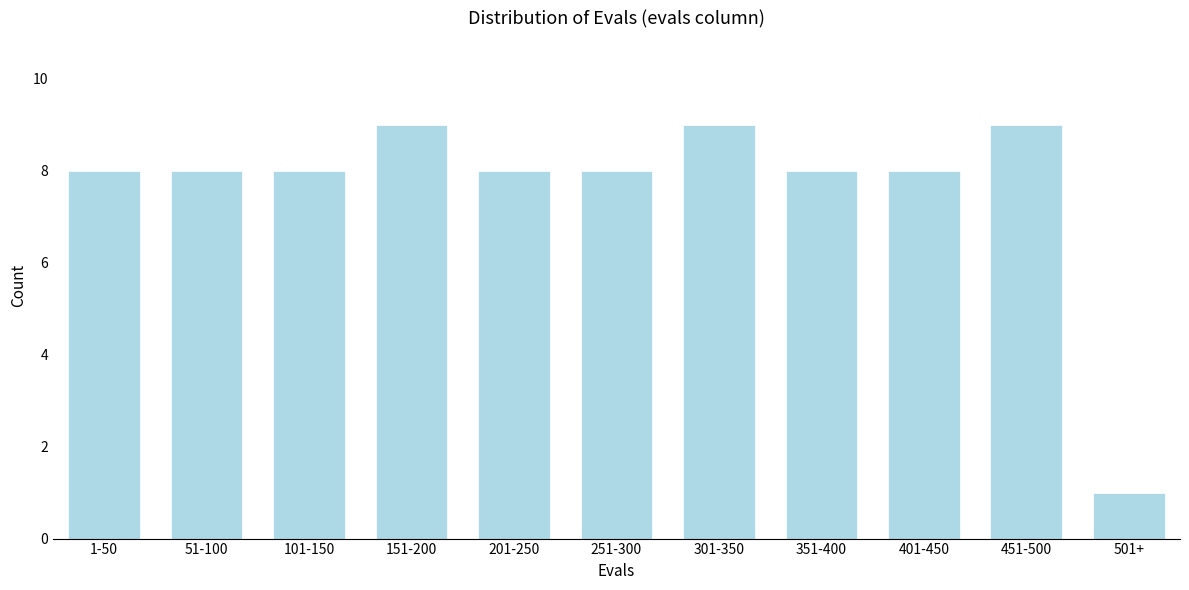

Reading right to left, what are all the values shown in this chart?

501+=1	451-500=9	401-450=8	351-400=8	301-350=9	251-300=8	201-250=8	151-200=9	101-150=8	51-100=8	1-50=8